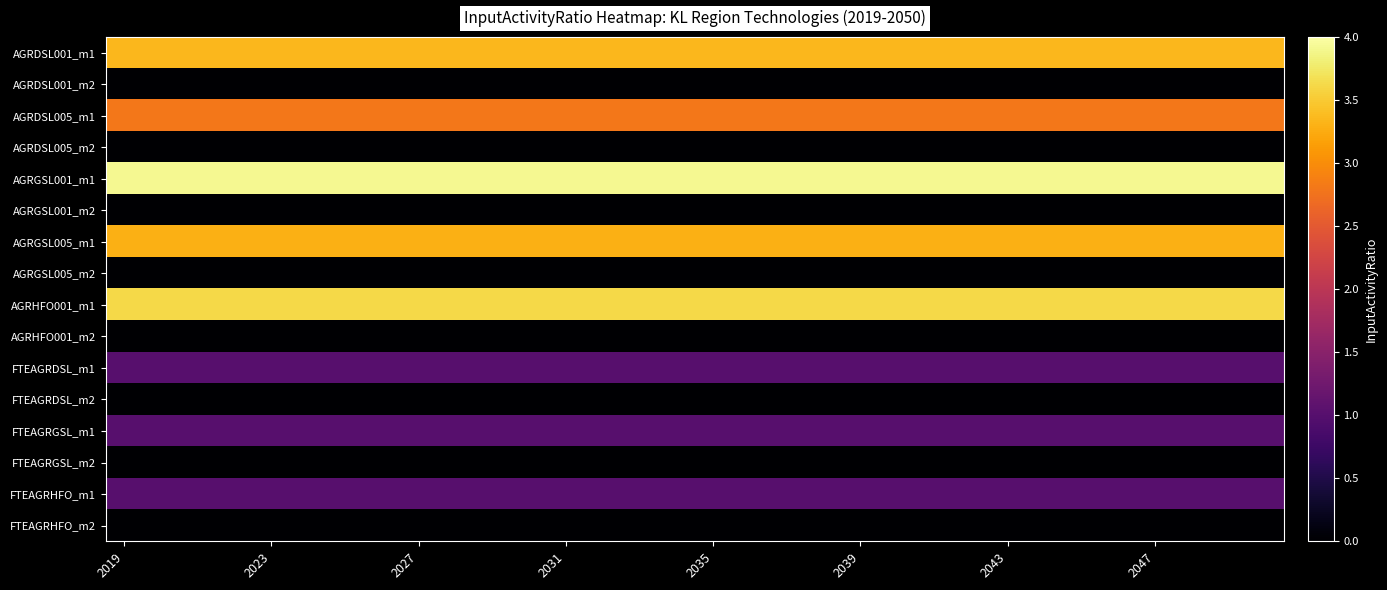

Reading left to right, extract all data points from this chart.

AGRDSL001_m1: 3.4	3.4	3.4	3.4	3.4	3.4	3.4	3.4	3.4	3.4	3.4	3.4	3.4	3.4	3.4	3.4	3.4	3.4	3.4	3.4	3.4	3.4	3.4	3.4	3.4	3.4	3.4	3.4	3.4	3.4	3.4	3.4
AGRDSL001_m2: 0.0	0.0	0.0	0.0	0.0	0.0	0.0	0.0	0.0	0.0	0.0	0.0	0.0	0.0	0.0	0.0	0.0	0.0	0.0	0.0	0.0	0.0	0.0	0.0	0.0	0.0	0.0	0.0	0.0	0.0	0.0	0.0
AGRDSL005_m1: 2.8	2.8	2.8	2.8	2.8	2.8	2.8	2.8	2.8	2.8	2.8	2.8	2.8	2.8	2.8	2.8	2.8	2.8	2.8	2.8	2.8	2.8	2.8	2.8	2.8	2.8	2.8	2.8	2.8	2.8	2.8	2.8
AGRDSL005_m2: 0.0	0.0	0.0	0.0	0.0	0.0	0.0	0.0	0.0	0.0	0.0	0.0	0.0	0.0	0.0	0.0	0.0	0.0	0.0	0.0	0.0	0.0	0.0	0.0	0.0	0.0	0.0	0.0	0.0	0.0	0.0	0.0
AGRGSL001_m1: 3.9	3.9	3.9	3.9	3.9	3.9	3.9	3.9	3.9	3.9	3.9	3.9	3.9	3.9	3.9	3.9	3.9	3.9	3.9	3.9	3.9	3.9	3.9	3.9	3.9	3.9	3.9	3.9	3.9	3.9	3.9	3.9
AGRGSL001_m2: 0.0	0.0	0.0	0.0	0.0	0.0	0.0	0.0	0.0	0.0	0.0	0.0	0.0	0.0	0.0	0.0	0.0	0.0	0.0	0.0	0.0	0.0	0.0	0.0	0.0	0.0	0.0	0.0	0.0	0.0	0.0	0.0
AGRGSL005_m1: 3.3	3.3	3.3	3.3	3.3	3.3	3.3	3.3	3.3	3.3	3.3	3.3	3.3	3.3	3.3	3.3	3.3	3.3	3.3	3.3	3.3	3.3	3.3	3.3	3.3	3.3	3.3	3.3	3.3	3.3	3.3	3.3
AGRGSL005_m2: 0.0	0.0	0.0	0.0	0.0	0.0	0.0	0.0	0.0	0.0	0.0	0.0	0.0	0.0	0.0	0.0	0.0	0.0	0.0	0.0	0.0	0.0	0.0	0.0	0.0	0.0	0.0	0.0	0.0	0.0	0.0	0.0
AGRHFO001_m1: 3.6	3.6	3.6	3.6	3.6	3.6	3.6	3.6	3.6	3.6	3.6	3.6	3.6	3.6	3.6	3.6	3.6	3.6	3.6	3.6	3.6	3.6	3.6	3.6	3.6	3.6	3.6	3.6	3.6	3.6	3.6	3.6
AGRHFO001_m2: 0.0	0.0	0.0	0.0	0.0	0.0	0.0	0.0	0.0	0.0	0.0	0.0	0.0	0.0	0.0	0.0	0.0	0.0	0.0	0.0	0.0	0.0	0.0	0.0	0.0	0.0	0.0	0.0	0.0	0.0	0.0	0.0
FTEAGRDSL_m1: 1.0	1.0	1.0	1.0	1.0	1.0	1.0	1.0	1.0	1.0	1.0	1.0	1.0	1.0	1.0	1.0	1.0	1.0	1.0	1.0	1.0	1.0	1.0	1.0	1.0	1.0	1.0	1.0	1.0	1.0	1.0	1.0
FTEAGRDSL_m2: 0.0	0.0	0.0	0.0	0.0	0.0	0.0	0.0	0.0	0.0	0.0	0.0	0.0	0.0	0.0	0.0	0.0	0.0	0.0	0.0	0.0	0.0	0.0	0.0	0.0	0.0	0.0	0.0	0.0	0.0	0.0	0.0
FTEAGRGSL_m1: 1.0	1.0	1.0	1.0	1.0	1.0	1.0	1.0	1.0	1.0	1.0	1.0	1.0	1.0	1.0	1.0	1.0	1.0	1.0	1.0	1.0	1.0	1.0	1.0	1.0	1.0	1.0	1.0	1.0	1.0	1.0	1.0
FTEAGRGSL_m2: 0.0	0.0	0.0	0.0	0.0	0.0	0.0	0.0	0.0	0.0	0.0	0.0	0.0	0.0	0.0	0.0	0.0	0.0	0.0	0.0	0.0	0.0	0.0	0.0	0.0	0.0	0.0	0.0	0.0	0.0	0.0	0.0
FTEAGRHFO_m1: 1.0	1.0	1.0	1.0	1.0	1.0	1.0	1.0	1.0	1.0	1.0	1.0	1.0	1.0	1.0	1.0	1.0	1.0	1.0	1.0	1.0	1.0	1.0	1.0	1.0	1.0	1.0	1.0	1.0	1.0	1.0	1.0
FTEAGRHFO_m2: 0.0	0.0	0.0	0.0	0.0	0.0	0.0	0.0	0.0	0.0	0.0	0.0	0.0	0.0	0.0	0.0	0.0	0.0	0.0	0.0	0.0	0.0	0.0	0.0	0.0	0.0	0.0	0.0	0.0	0.0	0.0	0.0